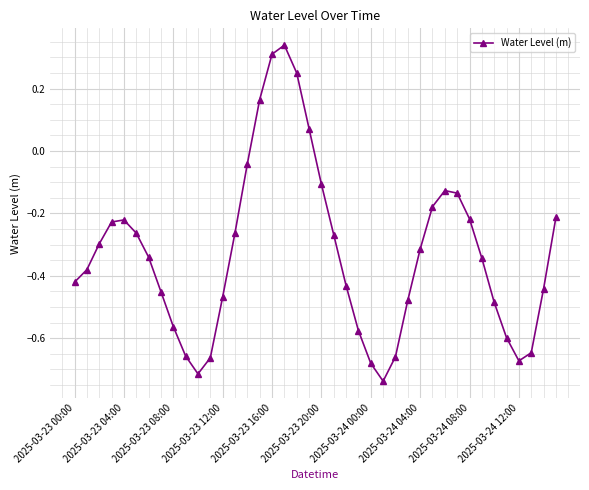

How many interior local valleys (lower than both neighbors) does the data have?

3